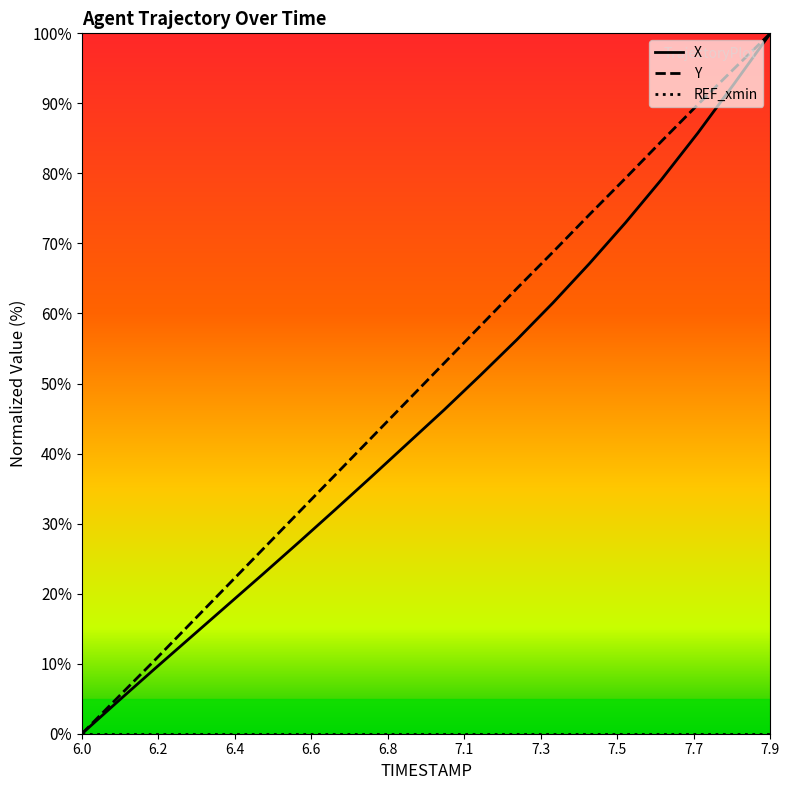

What is the maximum value shown in the chart?

100.0